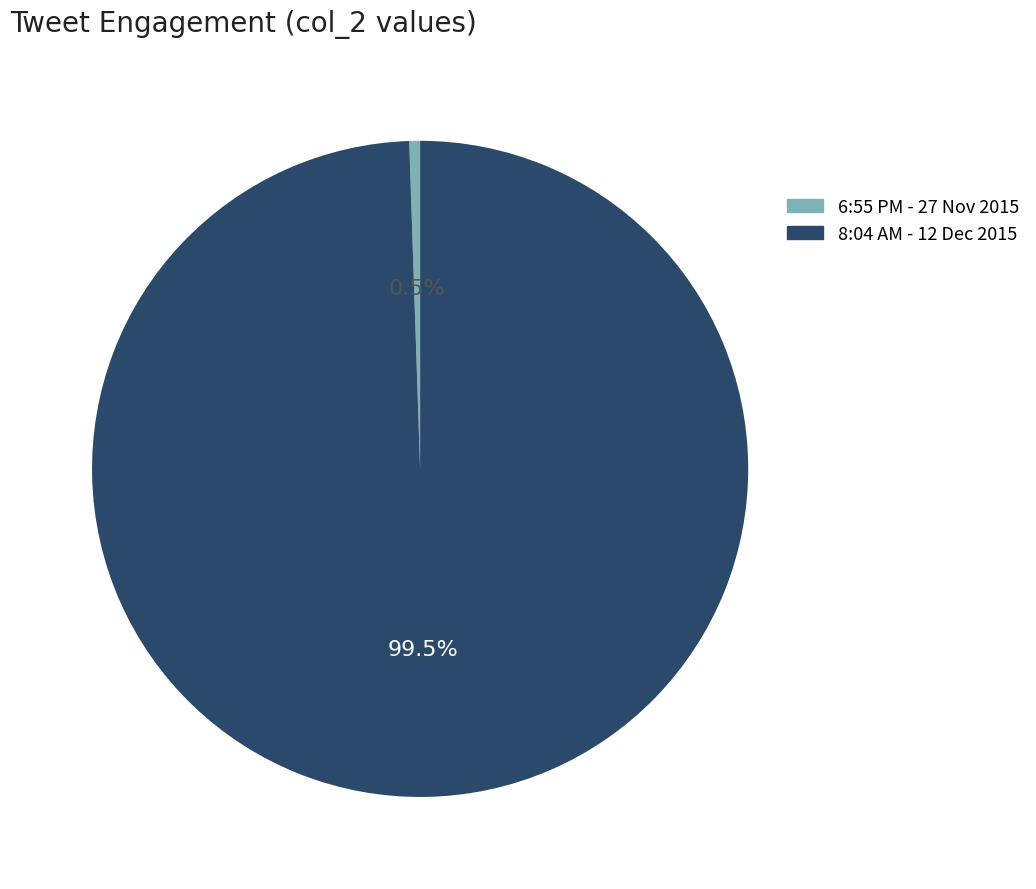

Count the number of slices in the pie.

2